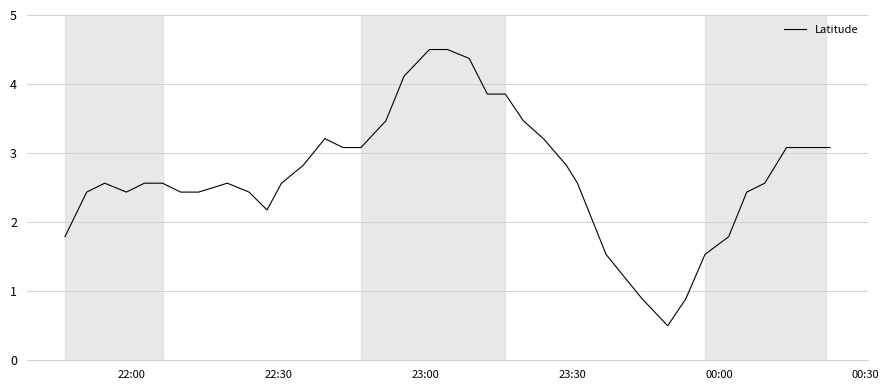

What is the minimum value shown in the chart?

0.5